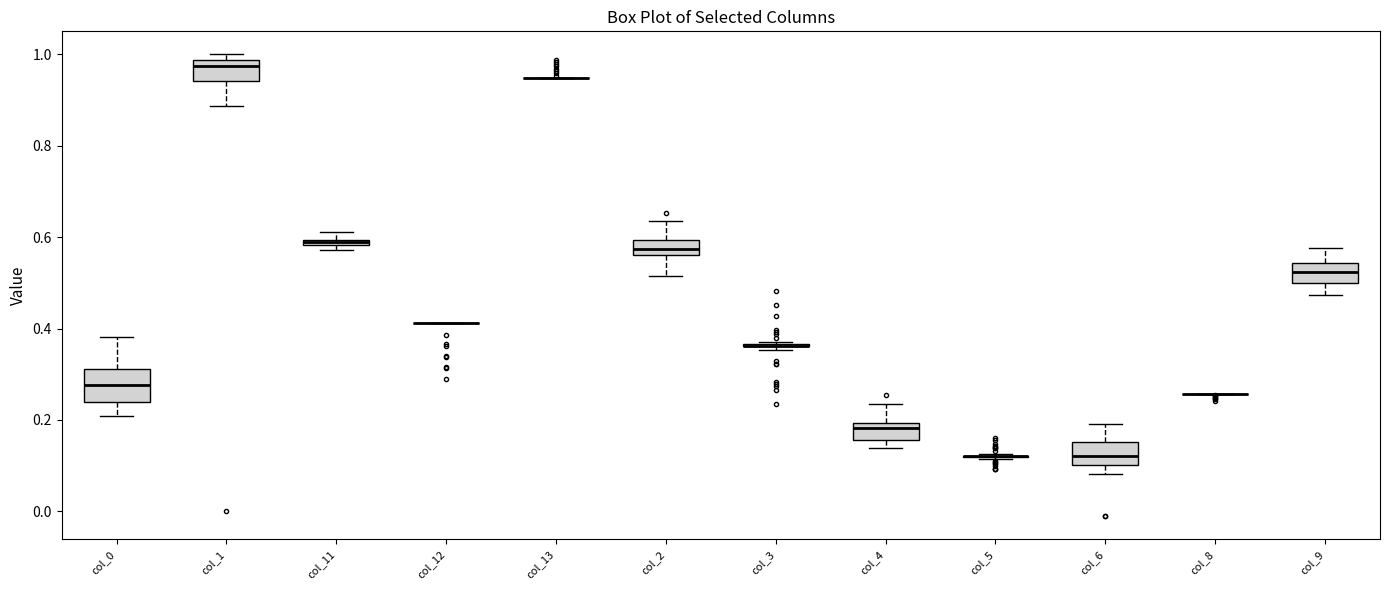

Comparing the boxes themselves (not the whiskers), which one is the tallest?

col_0